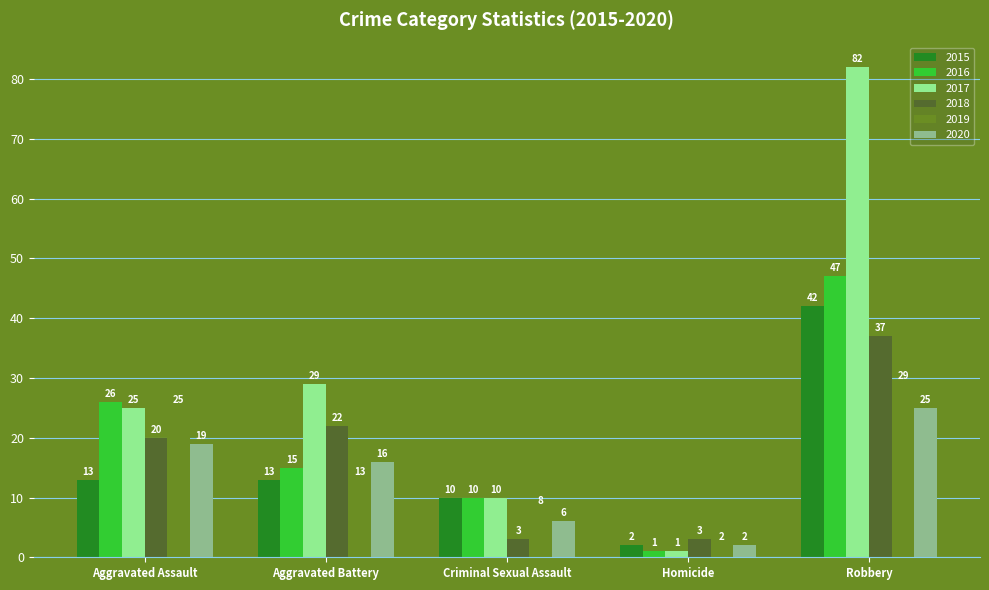

What is the average value of the 2015 series?

16